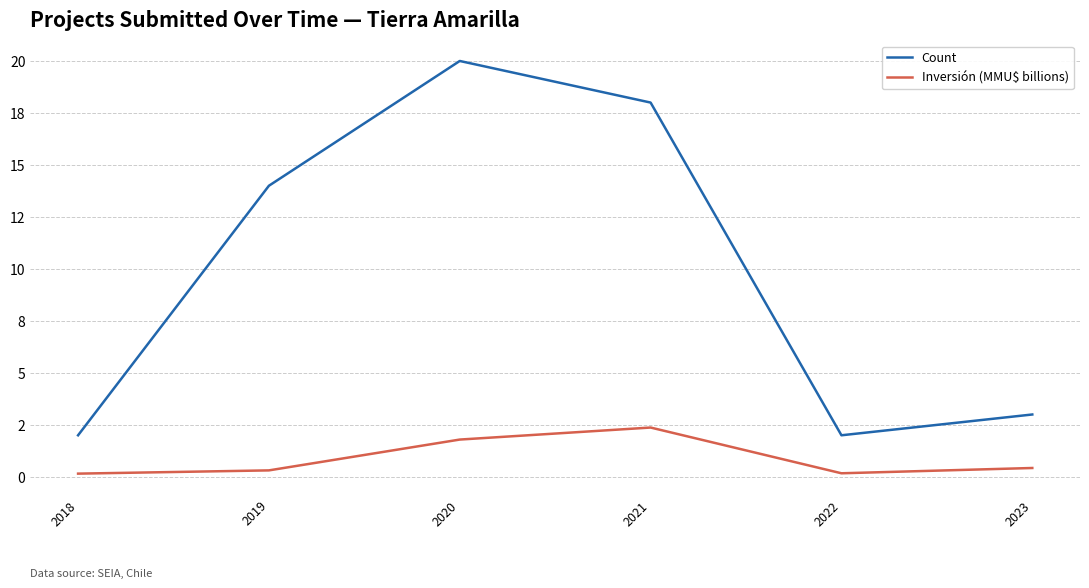

Which series changed the most between 2019 and 2020?

Count